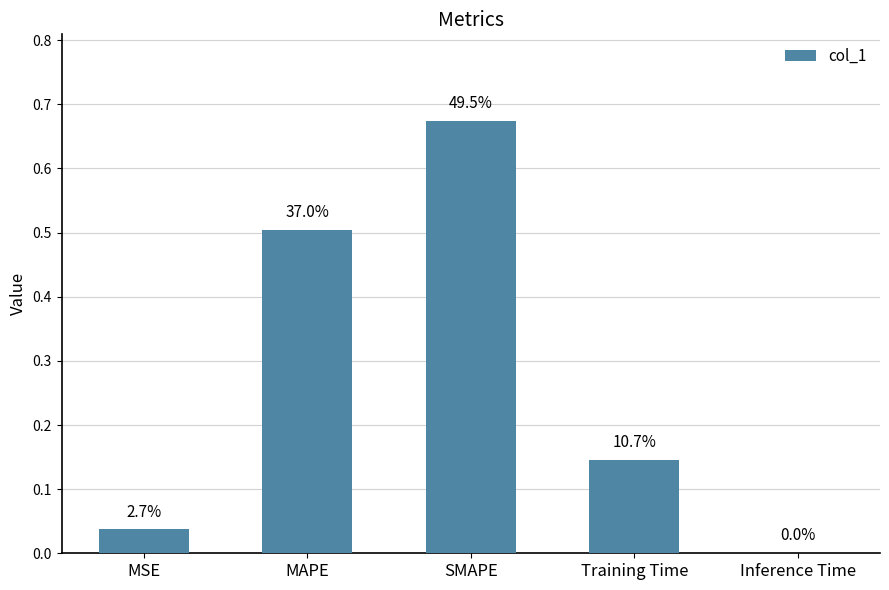

What is the label of the 1st bar from the right?

Inference Time